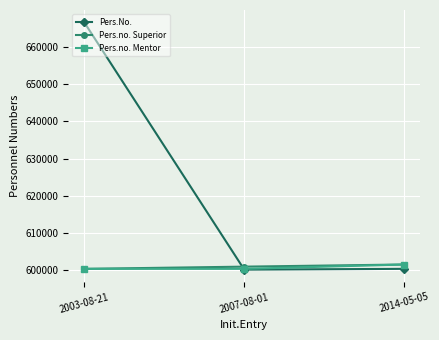

What is the maximum value for Pers.no. Superior?

601505